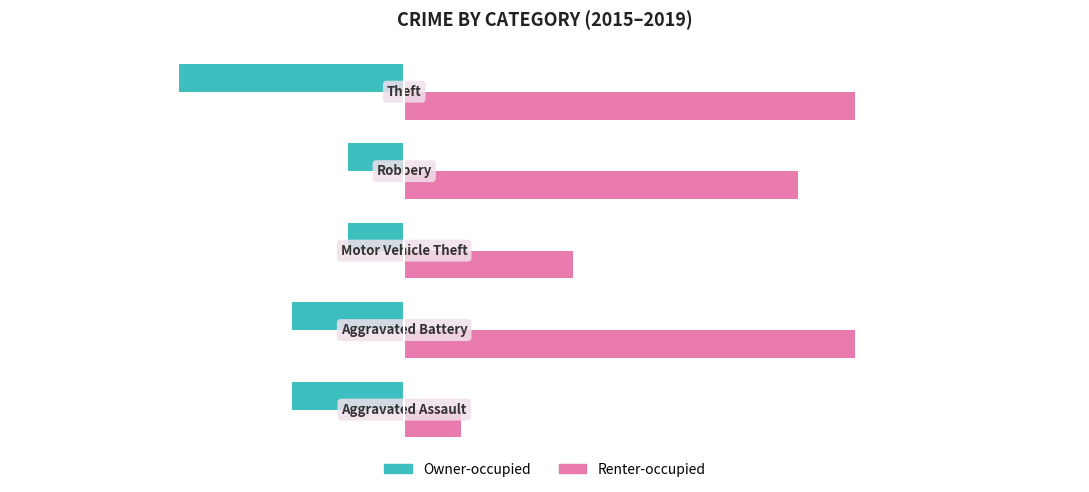

What is the average value of the Renter-occupied series?

5